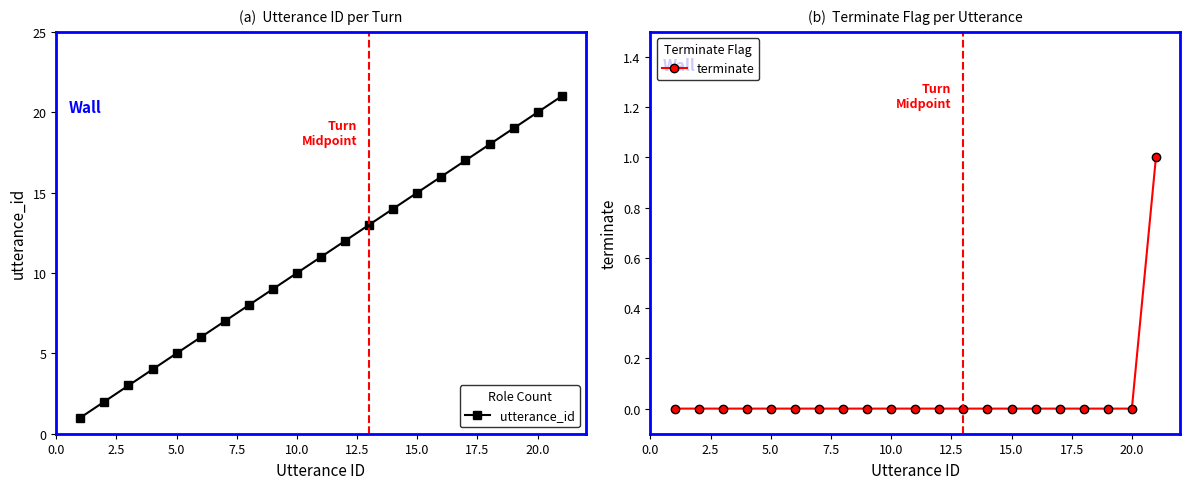

What is the maximum value for utterance_id?

21